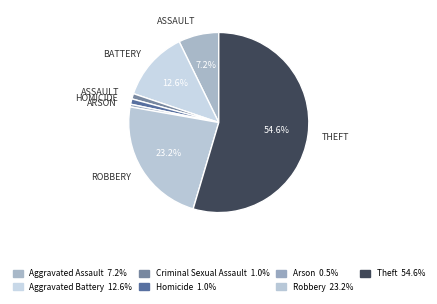

Which category accounts for the majority?

Theft